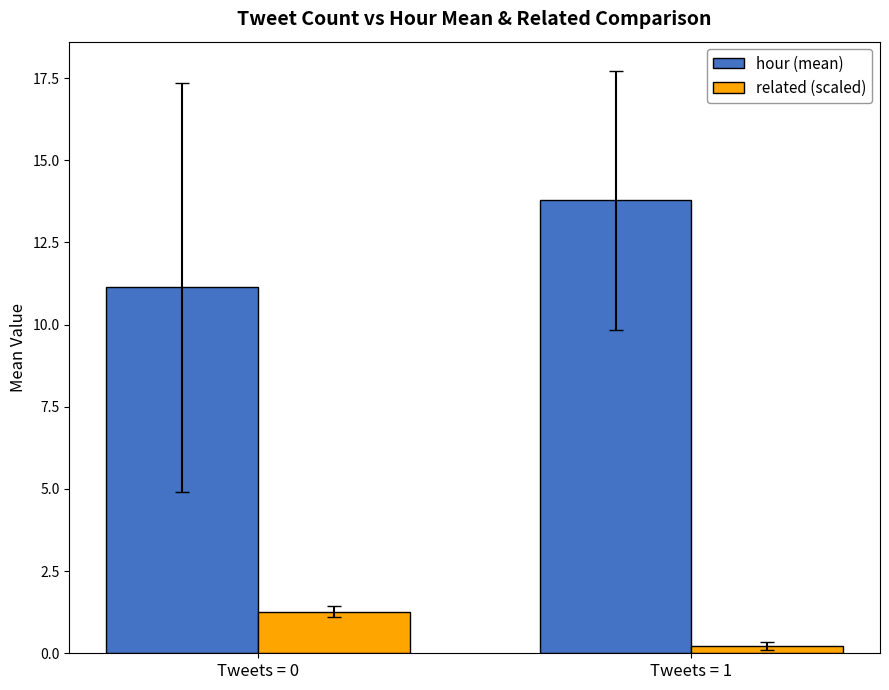

Does the chart contain any negative values?

No